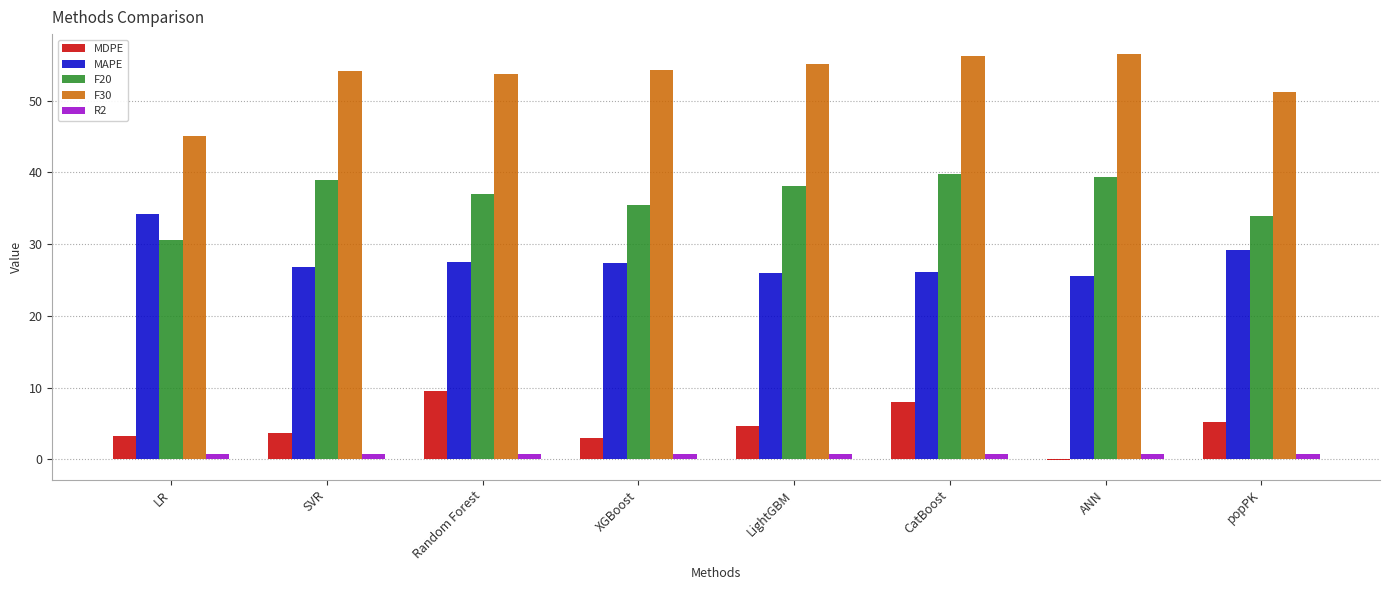

Which series has the largest total across all categories?

F30